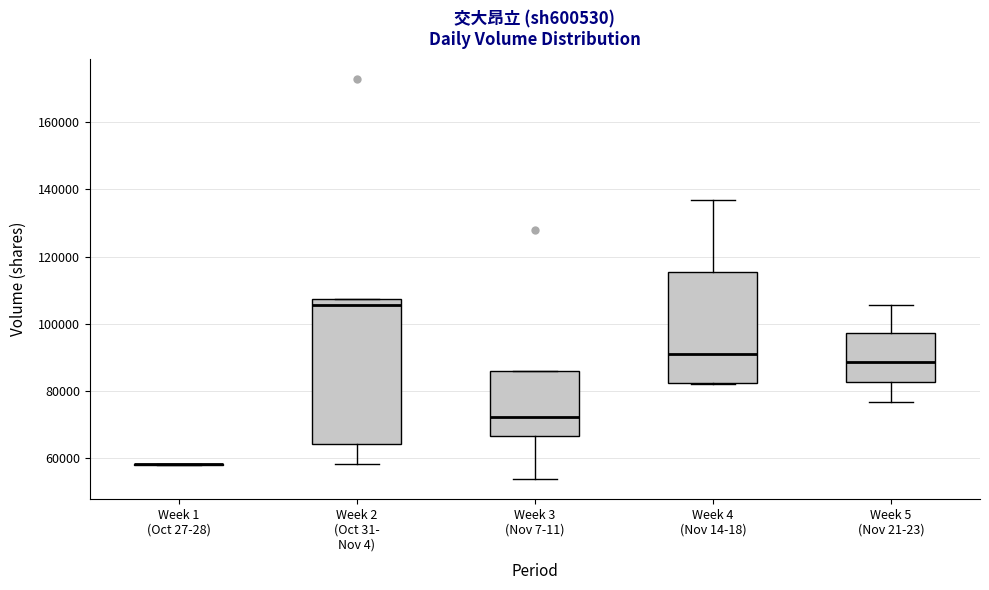

Reading left to right, read every box against the y-axis: the position of its median line, the range the box covers, and the ends of its whiskers. The values are not printed on the chart, so give them approximately, as read against the axis.

Week 1 (Oct 27-28): box collapsed to a line at 58000, whiskers 58000 to 58000
Week 2 (Oct 31- Nov 4): median 106000, box 64000 to 108000, whiskers 58000 to 108000
Week 3 (Nov 7-11): median 72000, box 66000 to 86000, whiskers 54000 to 86000
Week 4 (Nov 14-18): median 90000, box 82000 to 116000, whiskers 82000 to 136000
Week 5 (Nov 21-23): median 88000, box 82000 to 98000, whiskers 76000 to 106000